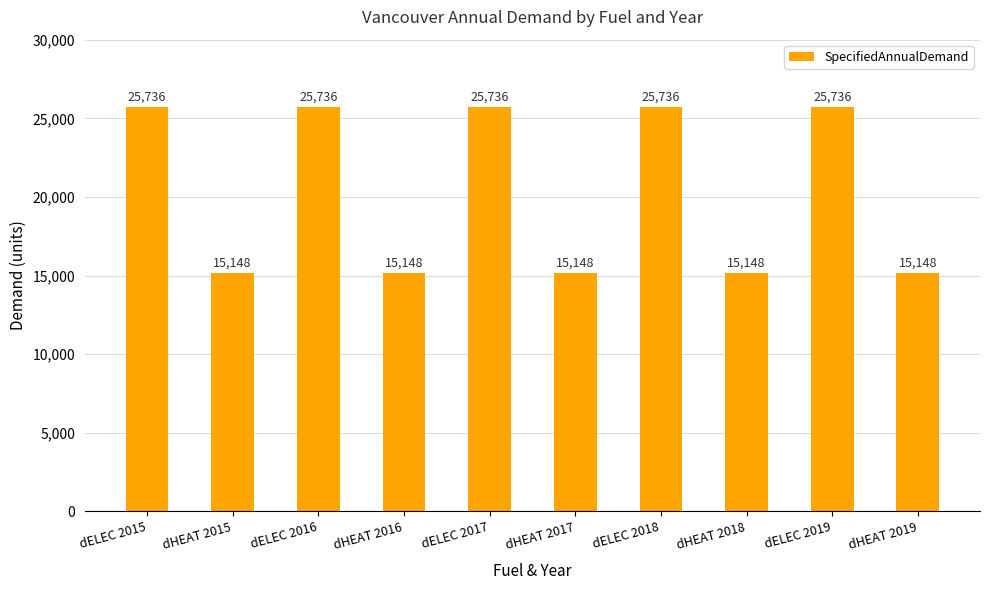

Which has a higher value, dHEAT 2015 or dELEC 2016?

dELEC 2016